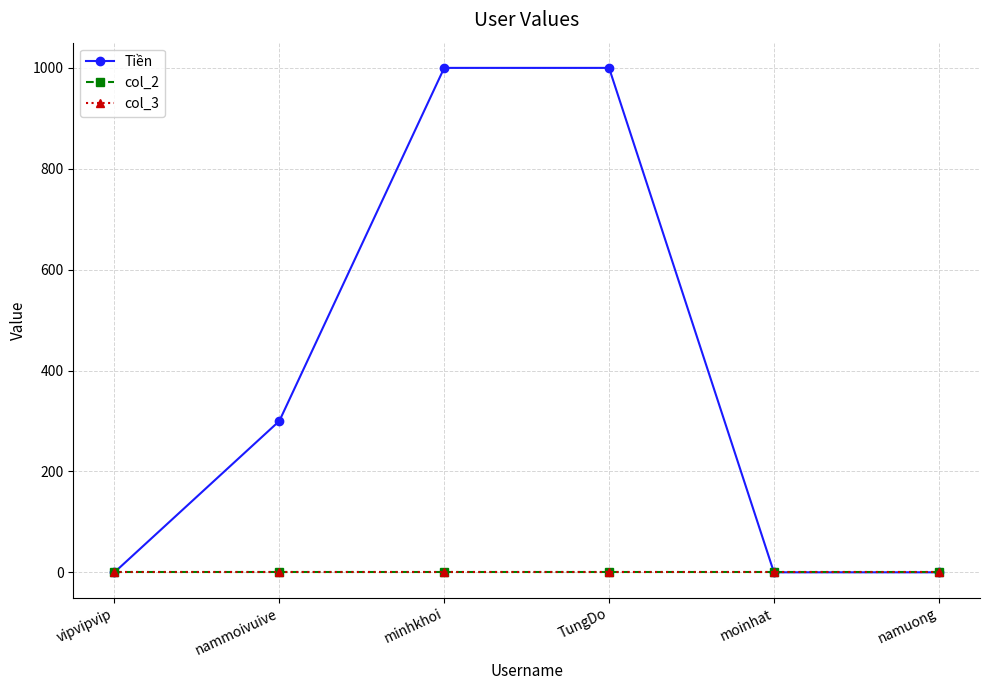

True or false: col_2 has a value of 0 at vipvipvip.

True